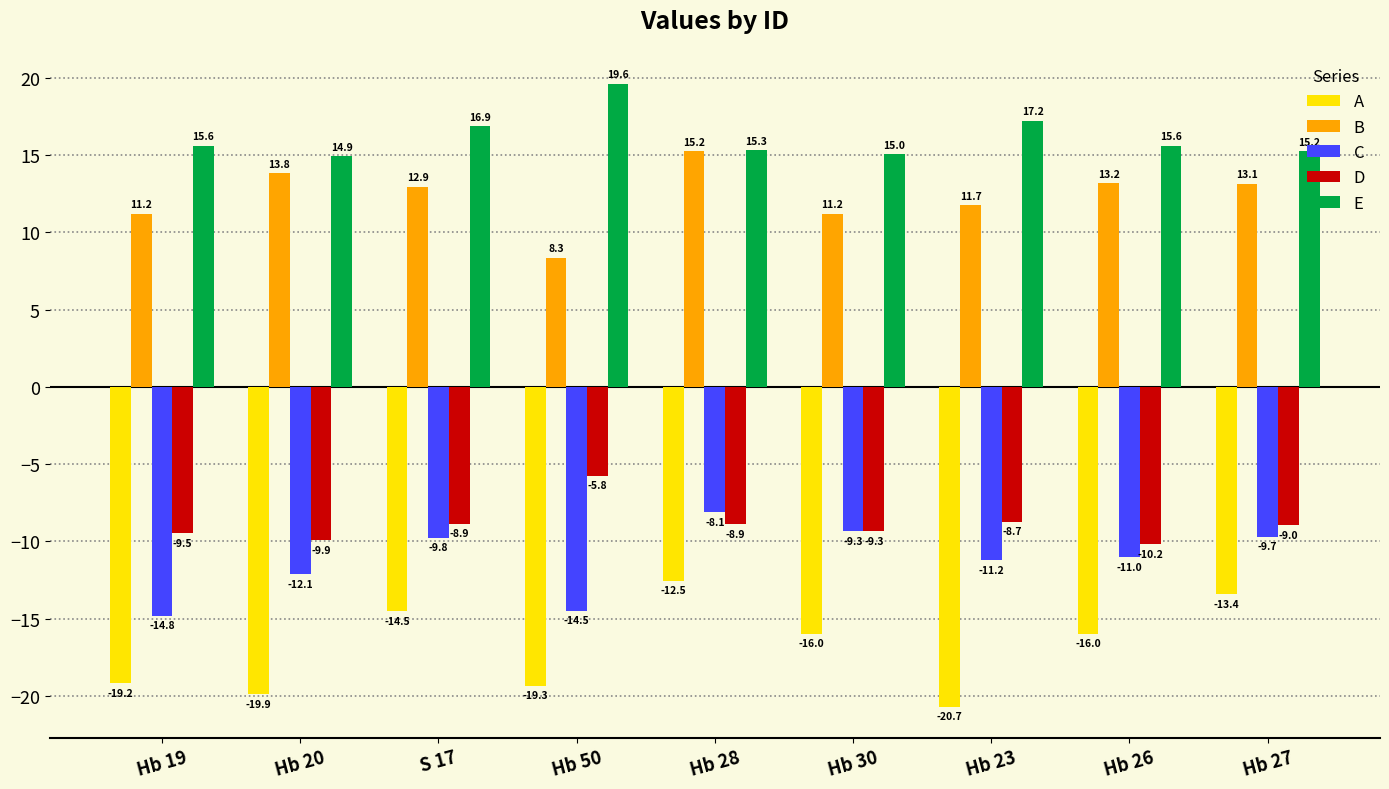

Rank the series by their maximum value, from lowest to highest.

A, C, D, B, E